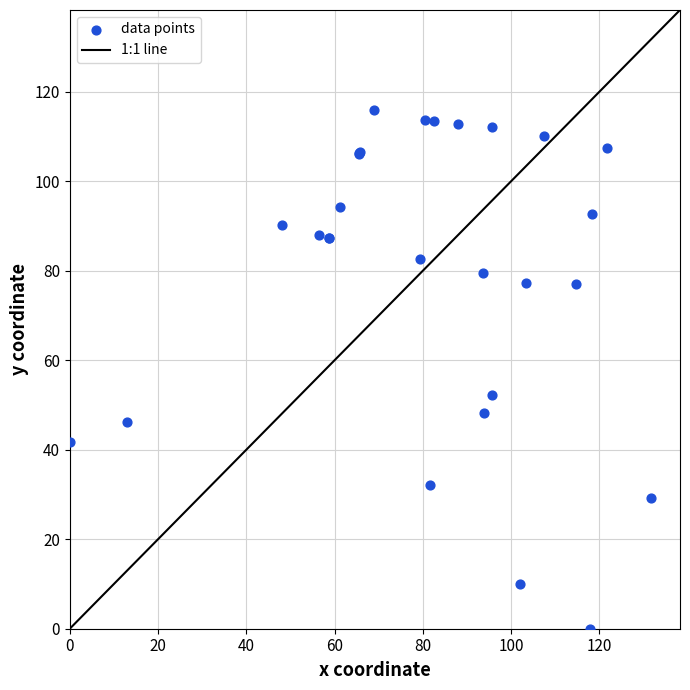

What Y value in the scatter plot is closest to 57?

52.3